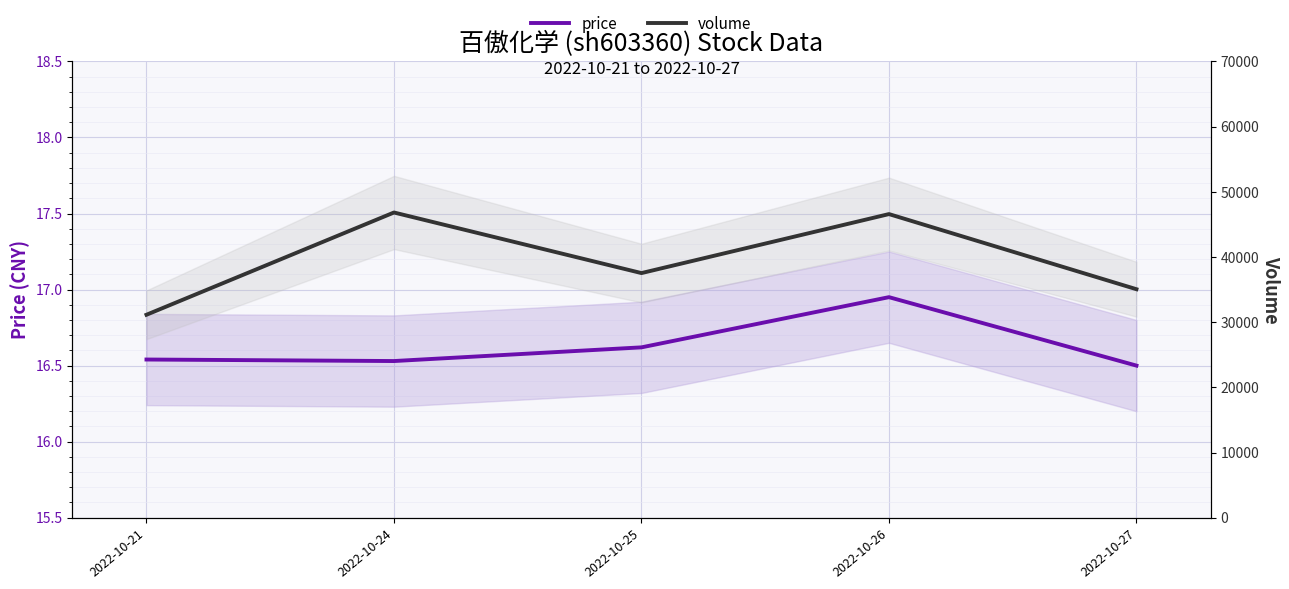

At which label is volume closest to 38979?

2022-10-25